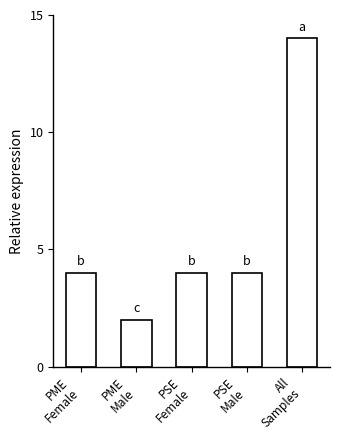

Count the number of data series in this chart.

1